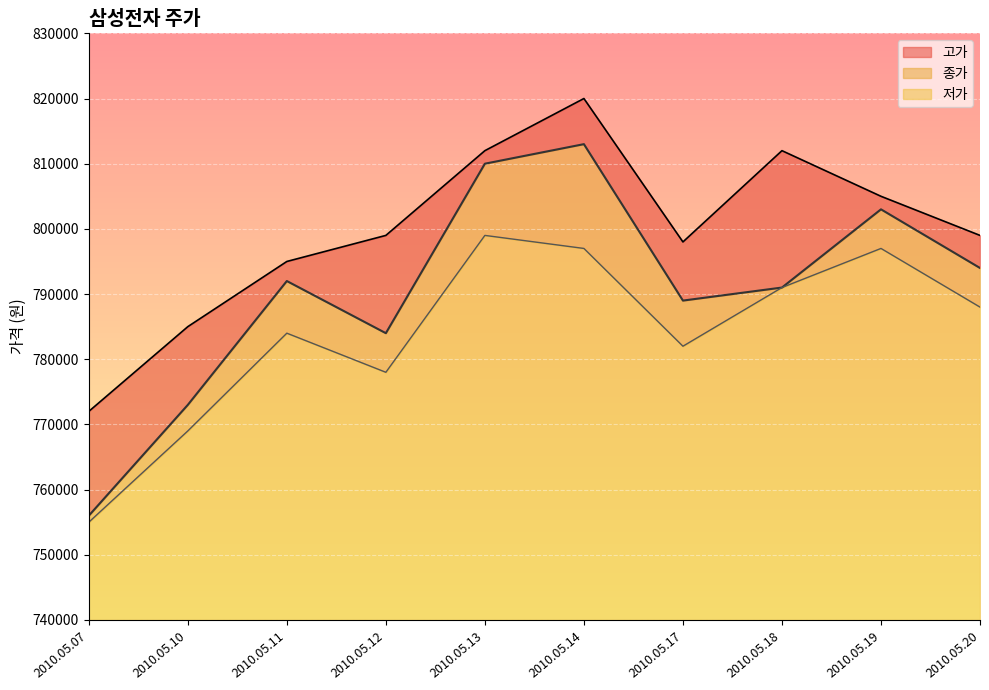

Reading left to right, transcribe all the data shown in this chart.

종가: 2010.05.07=756000	2010.05.10=773000	2010.05.11=792000	2010.05.12=784000	2010.05.13=810000	2010.05.14=813000	2010.05.17=789000	2010.05.18=791000	2010.05.19=803000	2010.05.20=794000
고가: 2010.05.07=772000	2010.05.10=785000	2010.05.11=795000	2010.05.12=799000	2010.05.13=812000	2010.05.14=820000	2010.05.17=798000	2010.05.18=812000	2010.05.19=805000	2010.05.20=799000
저가: 2010.05.07=755000	2010.05.10=769000	2010.05.11=784000	2010.05.12=778000	2010.05.13=799000	2010.05.14=797000	2010.05.17=782000	2010.05.18=791000	2010.05.19=797000	2010.05.20=788000